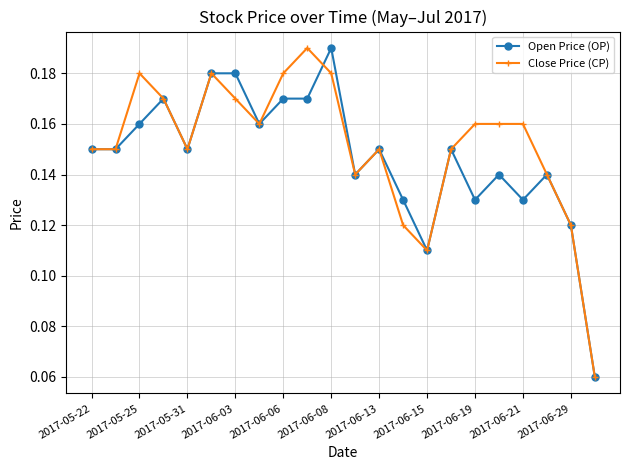

True or false: Open Price (OP) has more than 0 points higher than both neighbors.

True